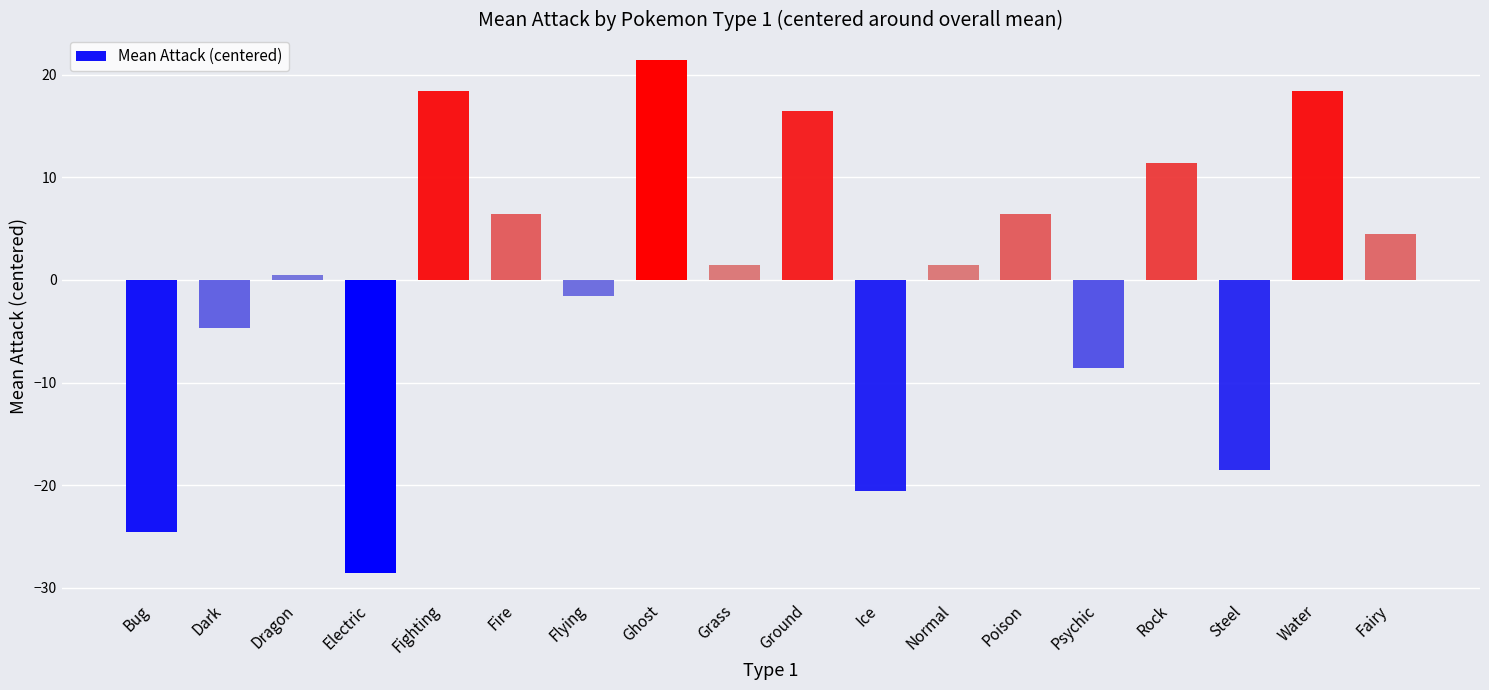

What is the sum of the values at Flying and Water?

16.9